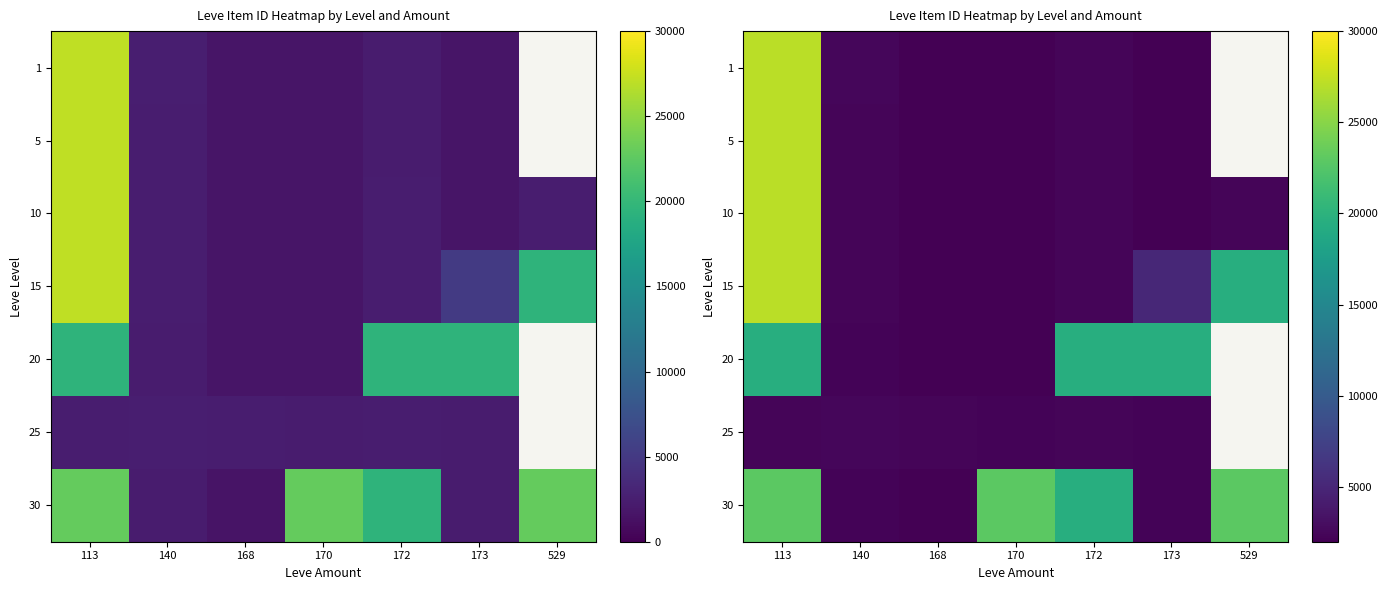

The value of 30 at 168 is 385.4. True or false?

False